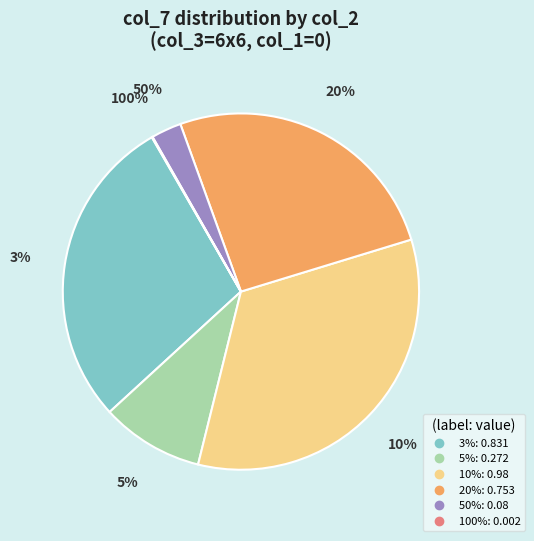

Is there any slice that represents more than half of the pie?

No